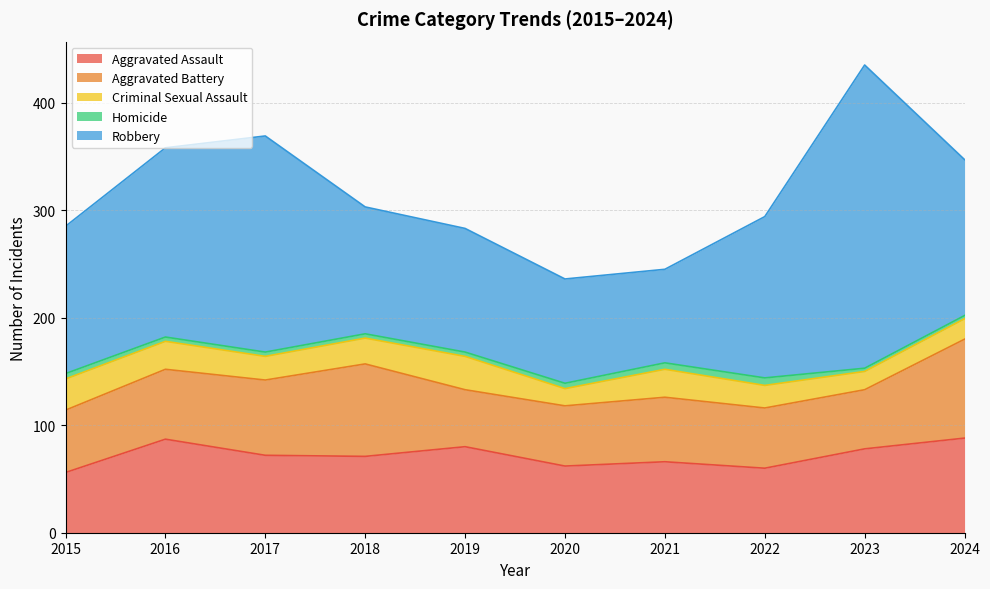

Rank the categories by Robbery value from highest to lowest.

2023, 2017, 2016, 2022, 2024, 2015, 2018, 2019, 2020, 2021